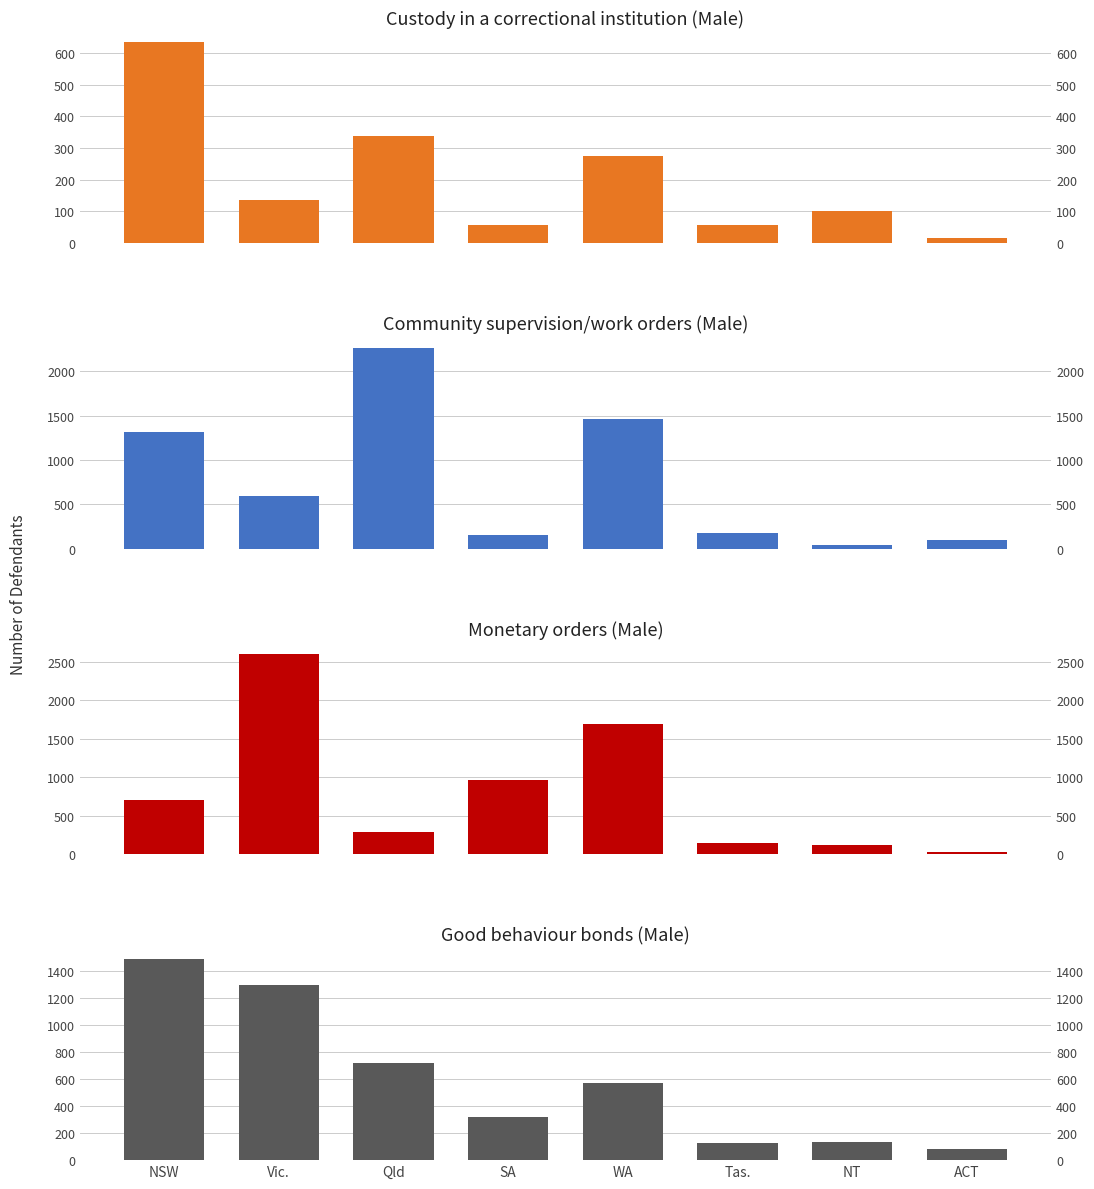

What is the maximum value for Custody in a correctional institution (Male)?

634